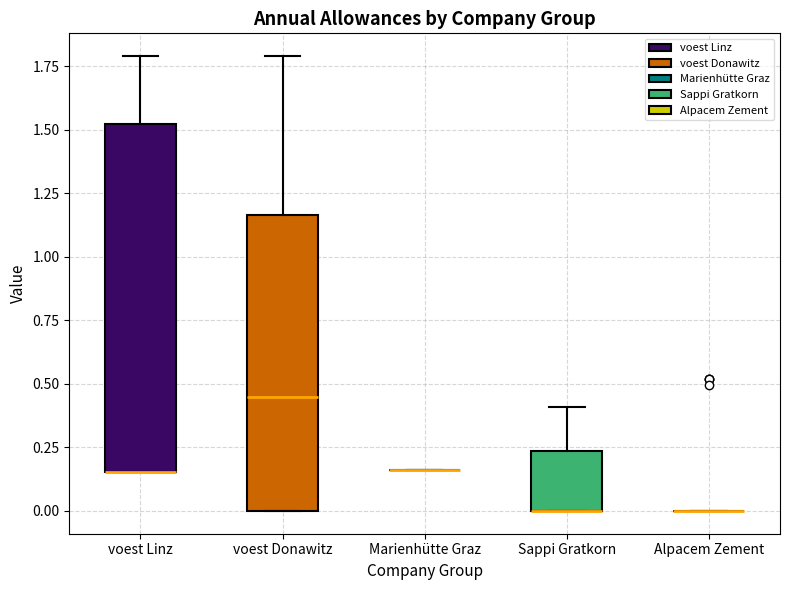

Comparing the boxes themselves (not the whiskers), which one is the tallest?

voest Linz